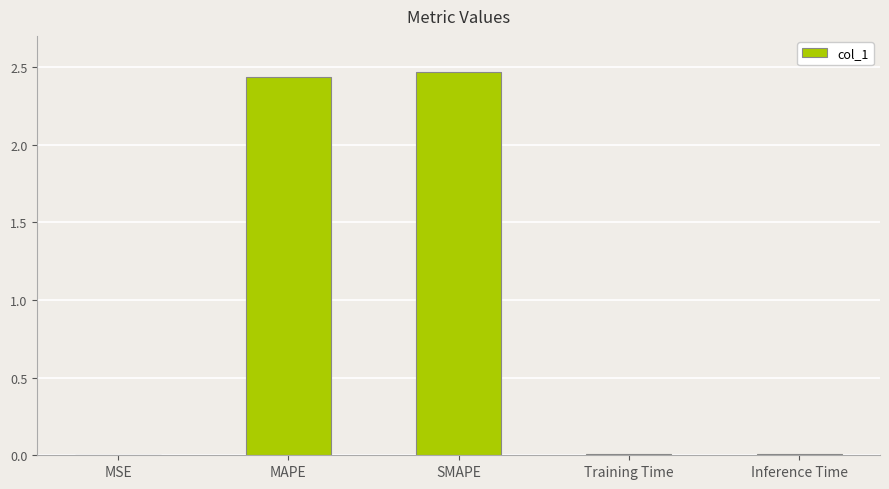

What is the sum of the values at MAPE and SMAPE?

4.9